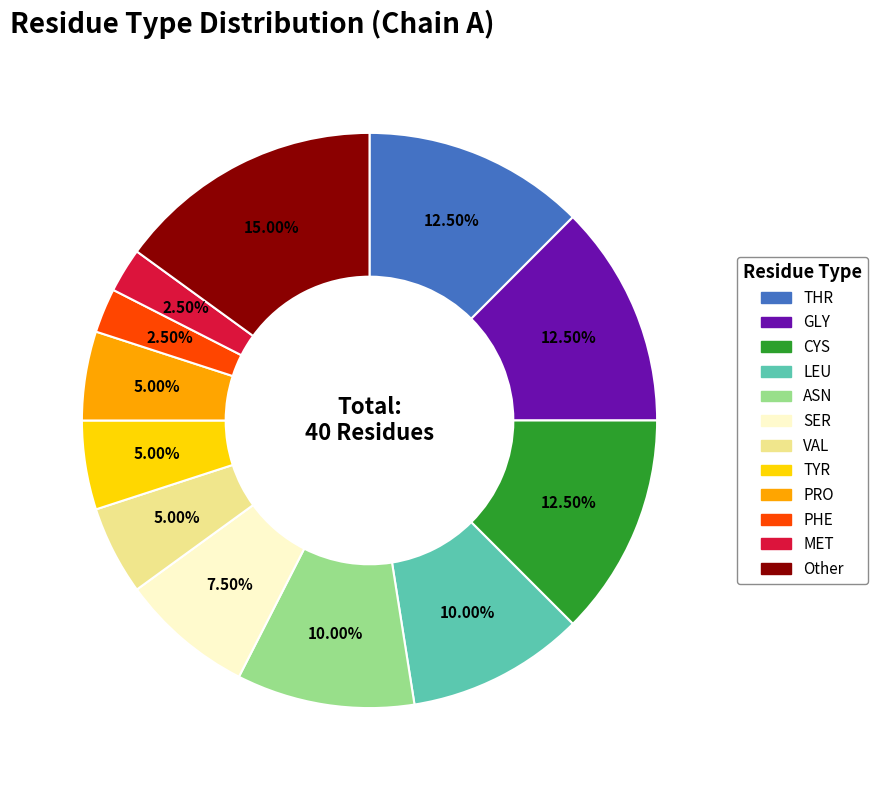

Which slice is the largest?

Other